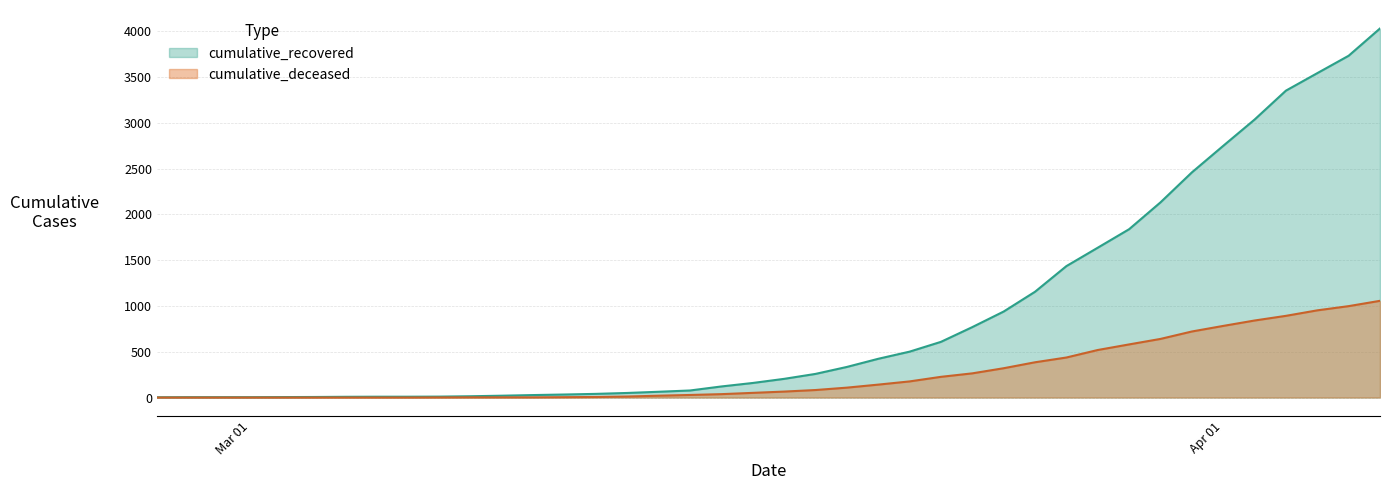

What is the average value of the cumulative_recovered series?

895